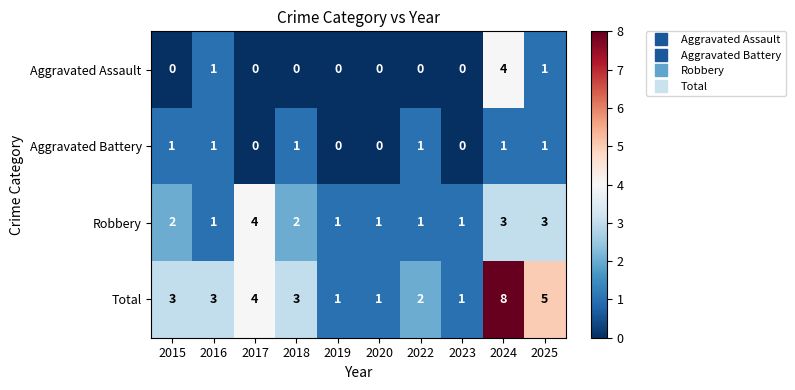

At how many categories does at least one series exceed 0?

10